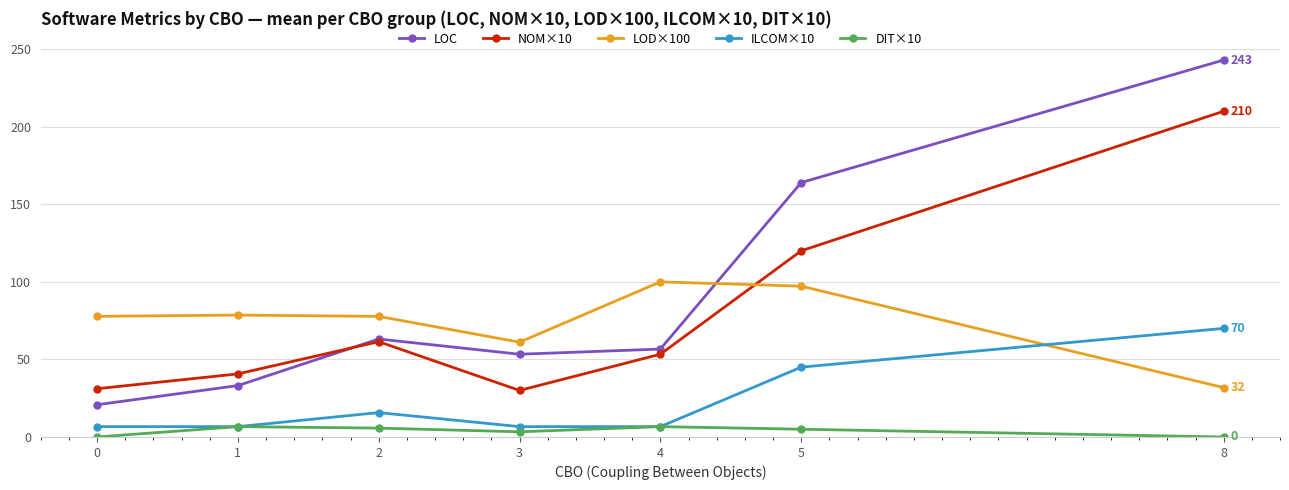

What are all the series names shown in the legend?

LOC, NOM×10, LOD×100, ILCOM×10, DIT×10